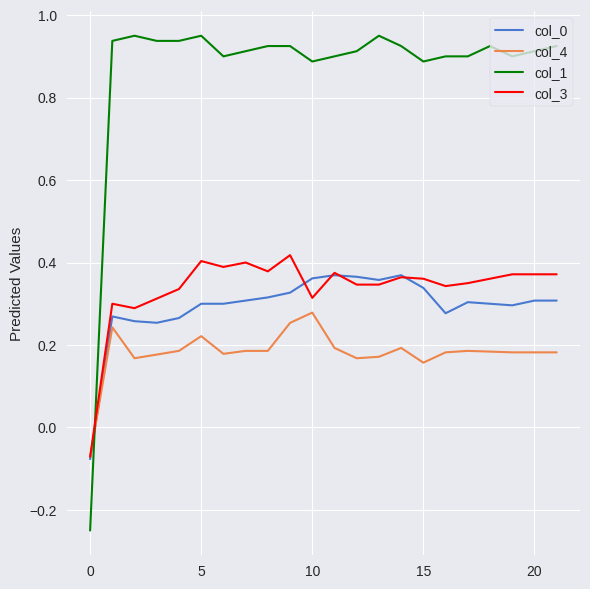

Which series has the largest total across all categories?

col_1